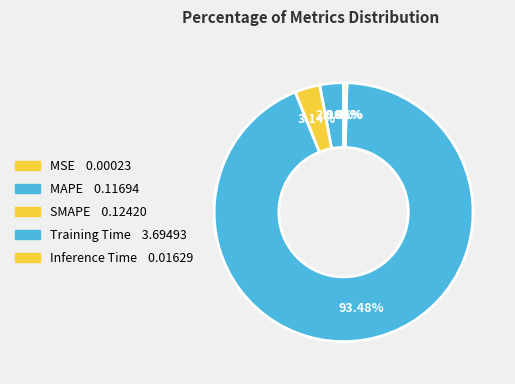

Which category has the biggest portion of the pie?

Training Time